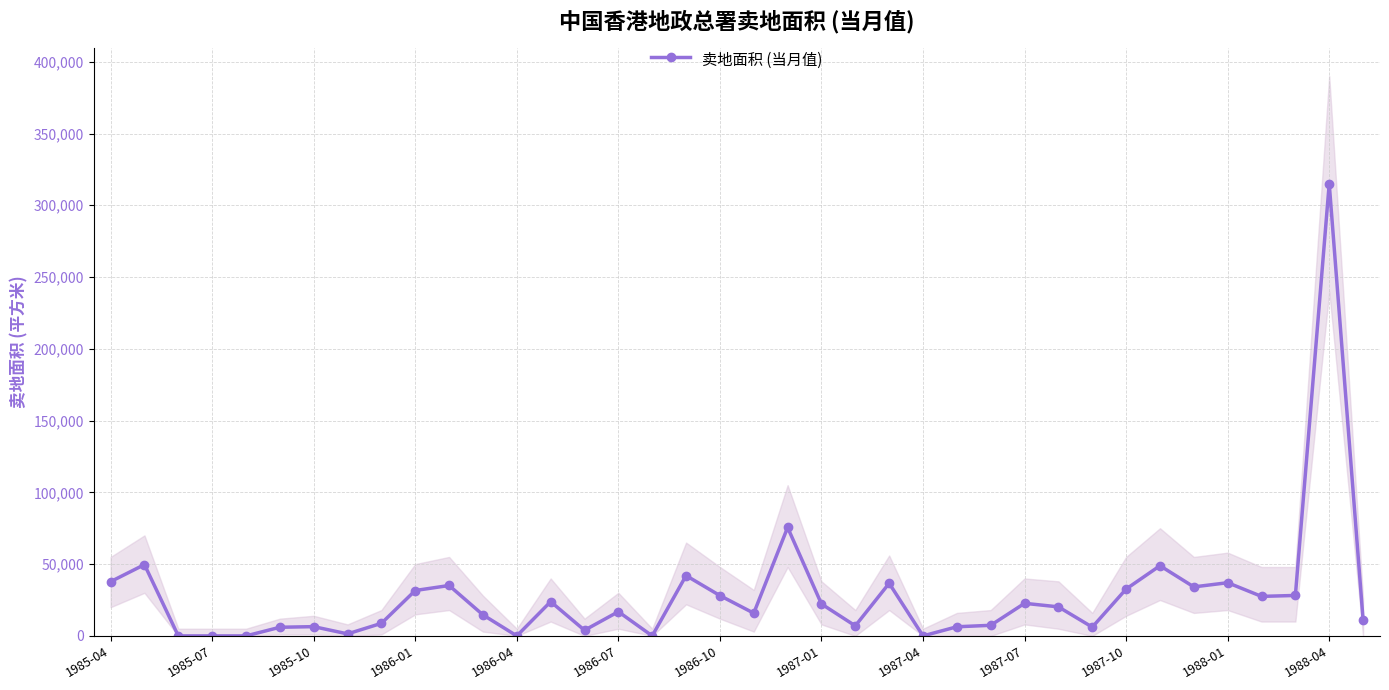

How many positive values are there?

32